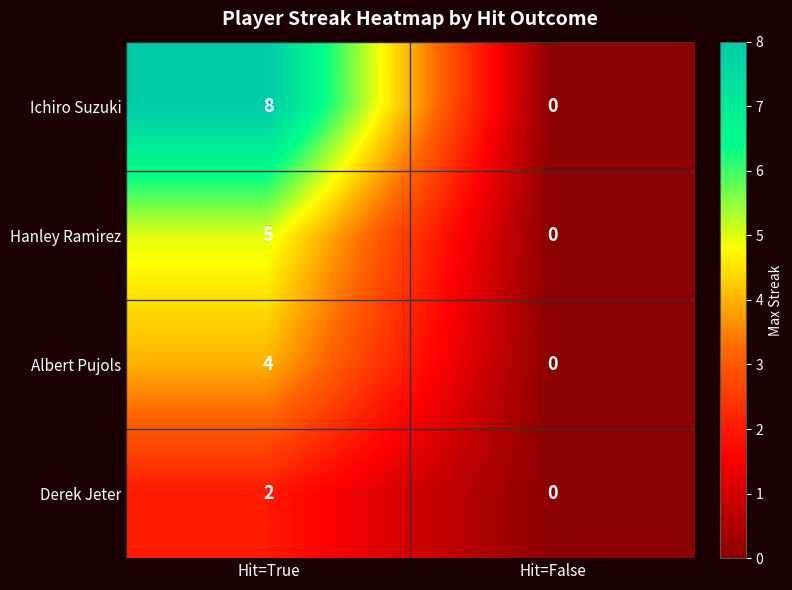

The value of Derek Jeter at Hit=False is 1. True or false?

False